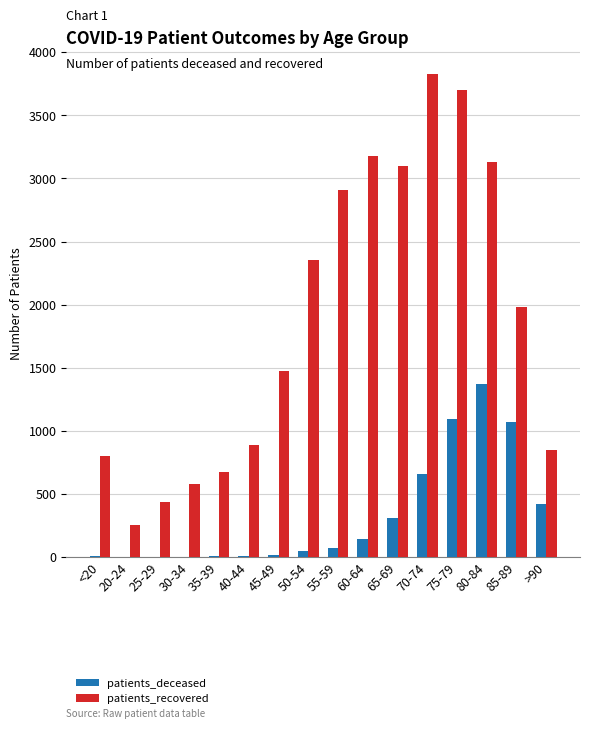

The value of patients_recovered at 45-49 is 868. True or false?

False